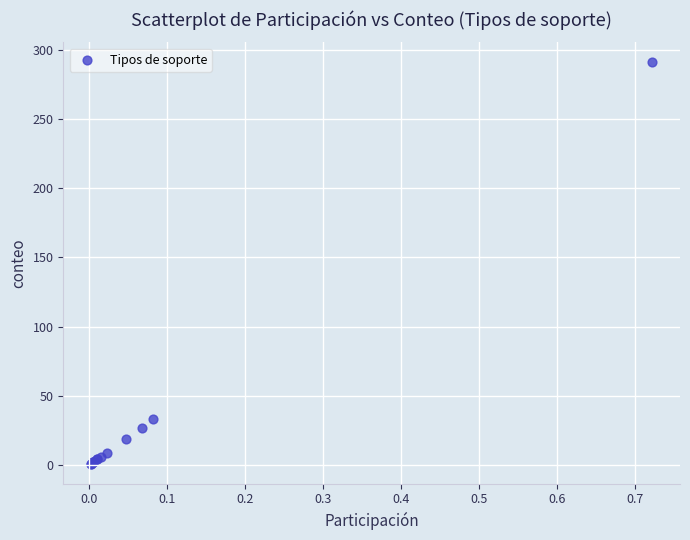

What Y value in the scatter plot is closest to 146?

33